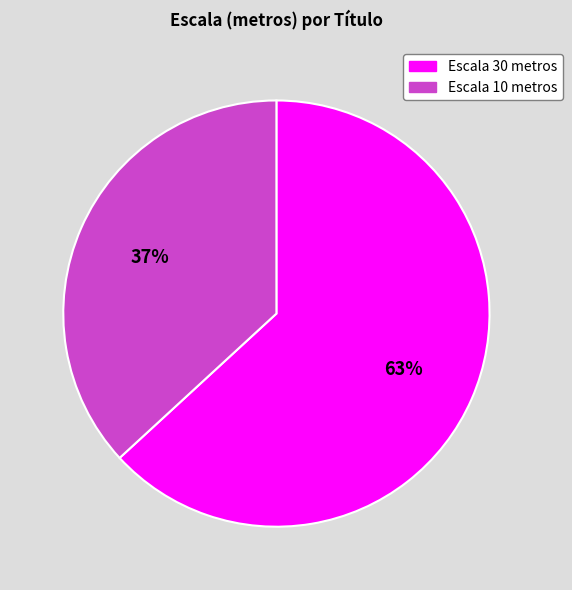

To the nearest percent, what is the difference between the largest and smallest slice percentages?

26%